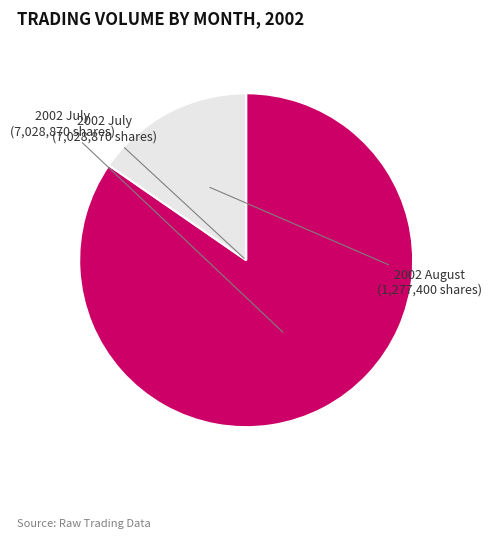

Is there any slice that represents more than half of the pie?

Yes